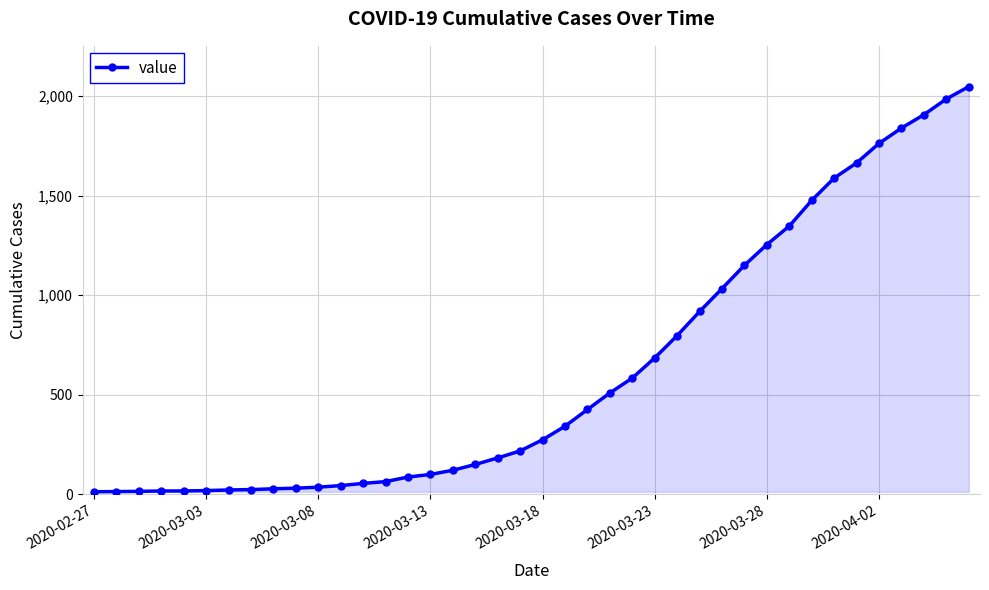

What is the average value?

621